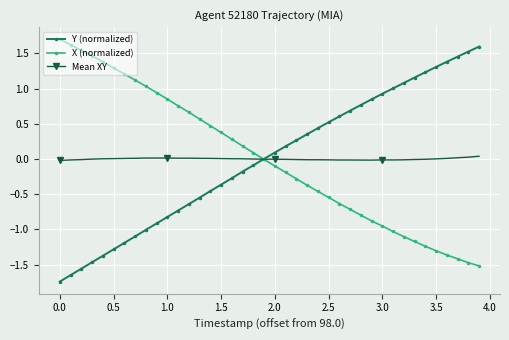

What is the greatest value displayed?

1.7